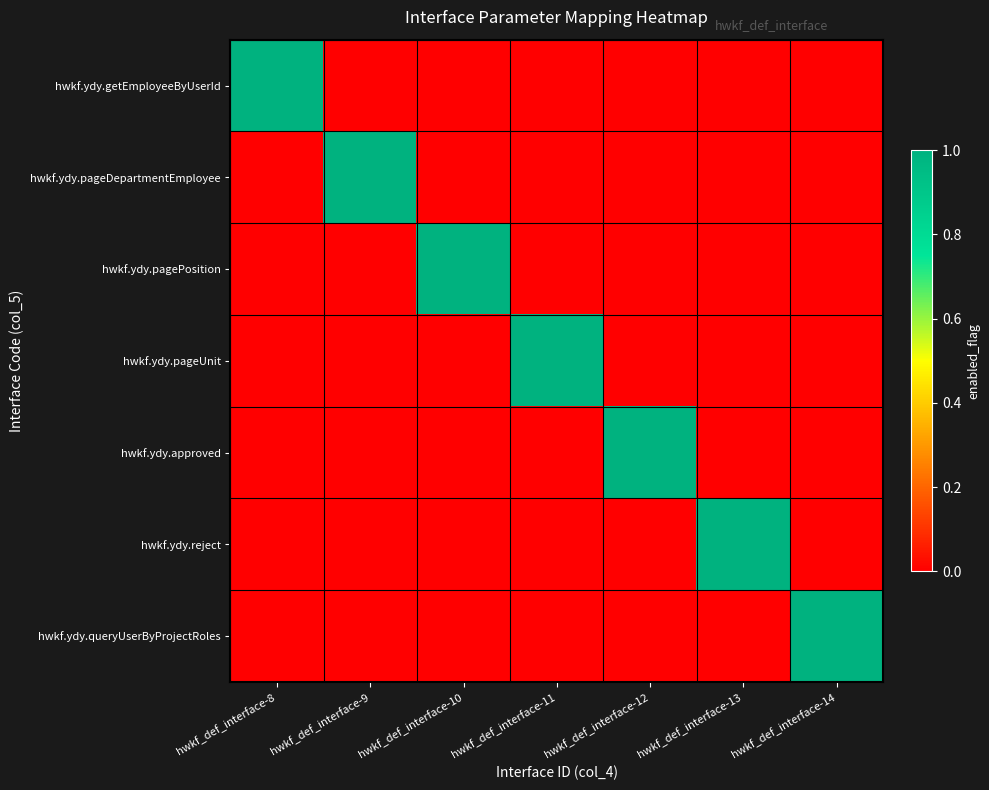

List the series in order of their peak value, highest first.

hwkf.ydy.getEmployeeByUserId, hwkf.ydy.pageDepartmentEmployee, hwkf.ydy.pagePosition, hwkf.ydy.pageUnit, hwkf.ydy.approved, hwkf.ydy.reject, hwkf.ydy.queryUserByProjectRoles